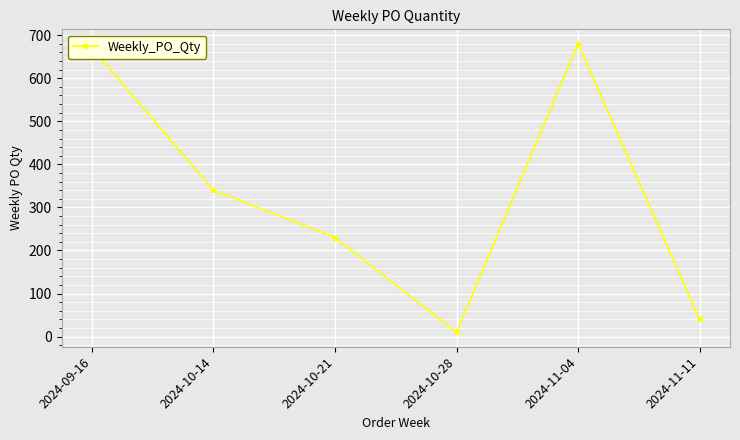

How many categories are shown in the chart?

6